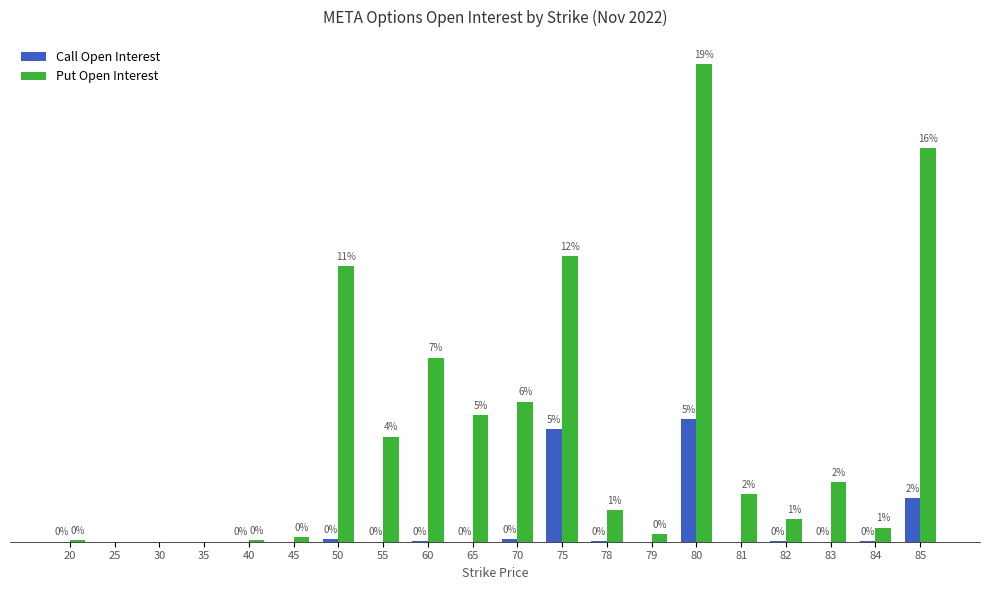

Which series has the largest total across all categories?

Put Open Interest